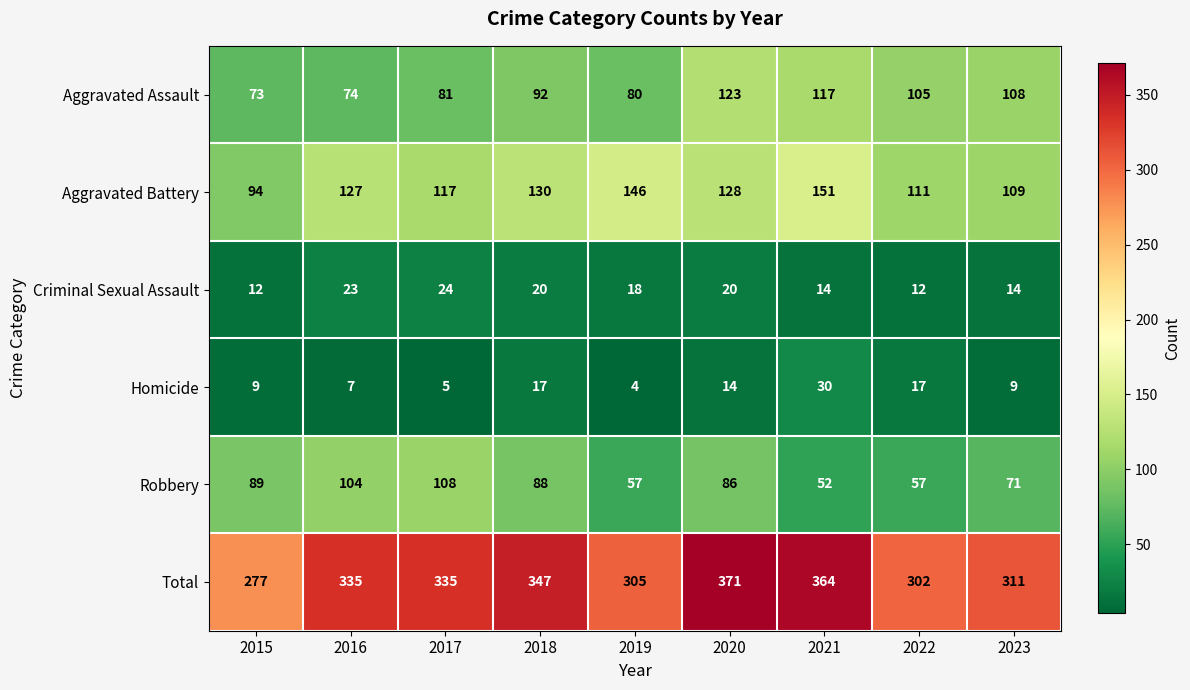

The Homicide series shows 2 at 2019. True or false?

False